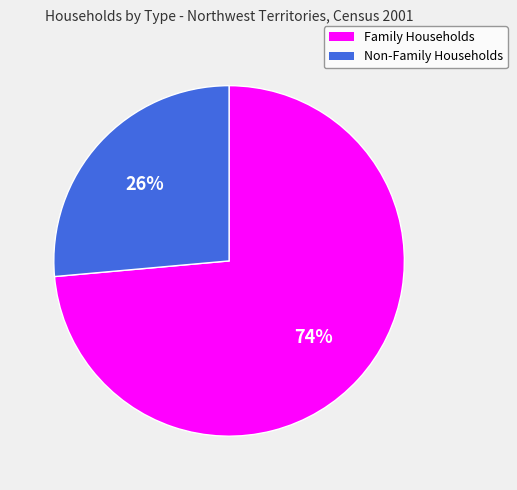

To the nearest percent, what percentage of the pie is Family Households?

74%